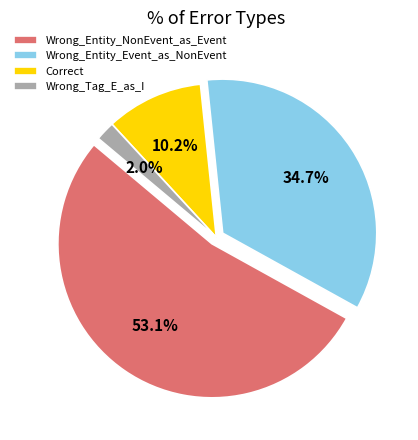

Which category accounts for the majority?

Wrong_Entity_NonEvent_as_Event